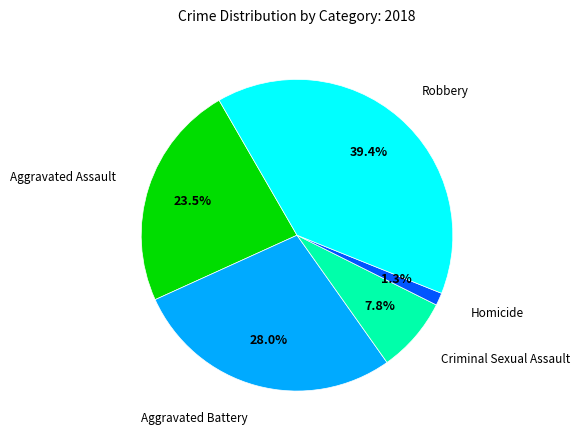

To the nearest percent, what is the difference between the largest and smallest slice percentages?

38%